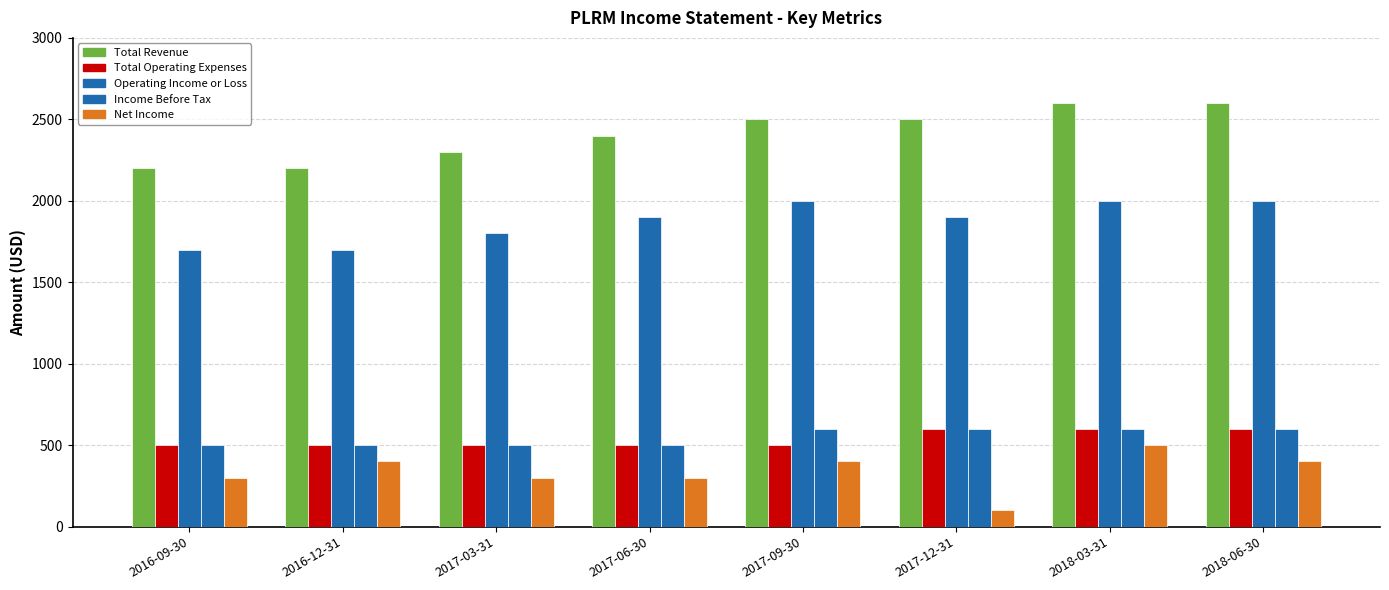

The value of Total Revenue at 2016-09-30 is 3914. True or false?

False